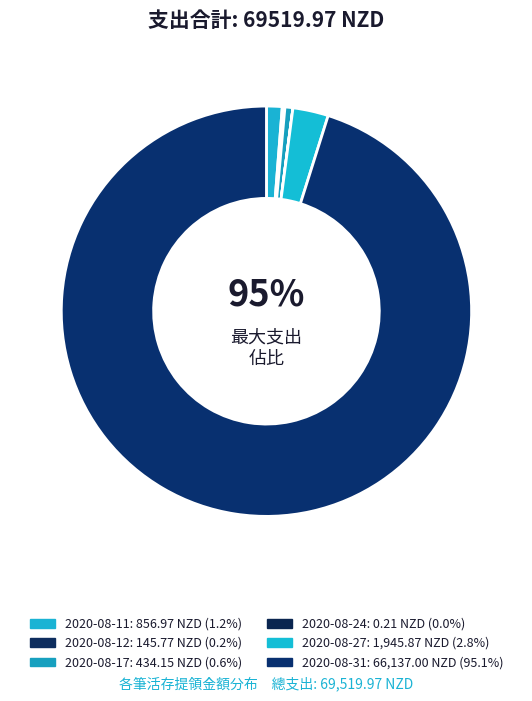

The 2020-08-31 slice represents 95% of the pie. True or false?

True